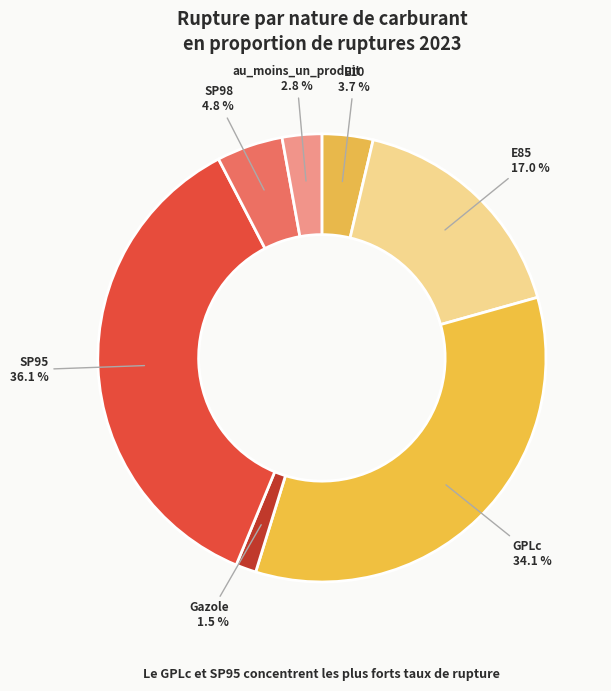

Rank the categories by value from lowest to highest.

Gazole, au_moins_un_produit, E10, SP98, E85, GPLc, SP95